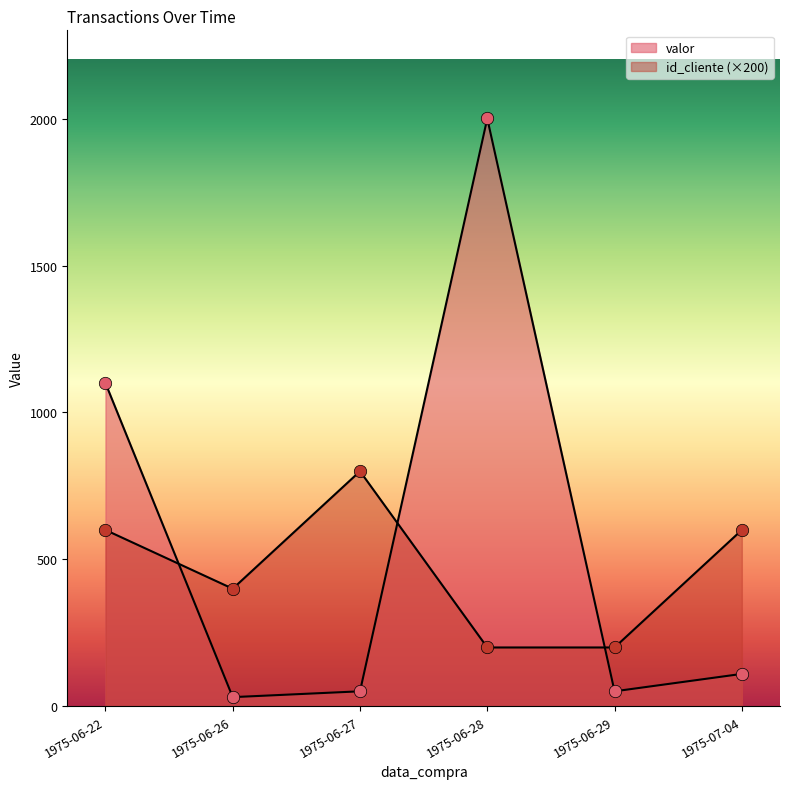

At how many categories does at least one series exceed 1942?

1